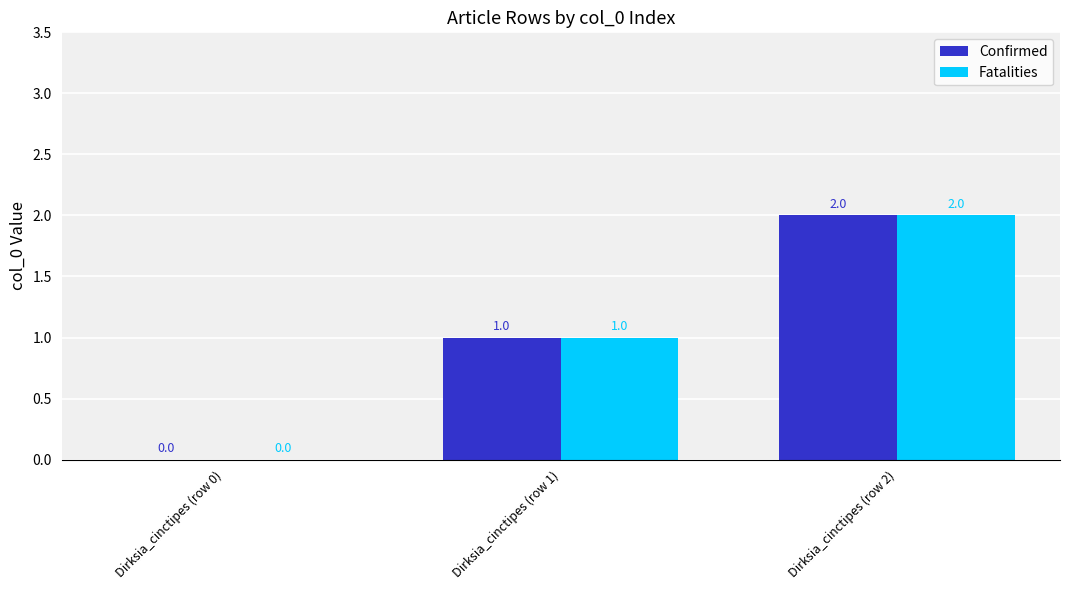

Reading left to right, what are all the values shown in this chart?

Confirmed: 0	1	2
Fatalities: 0	1	2